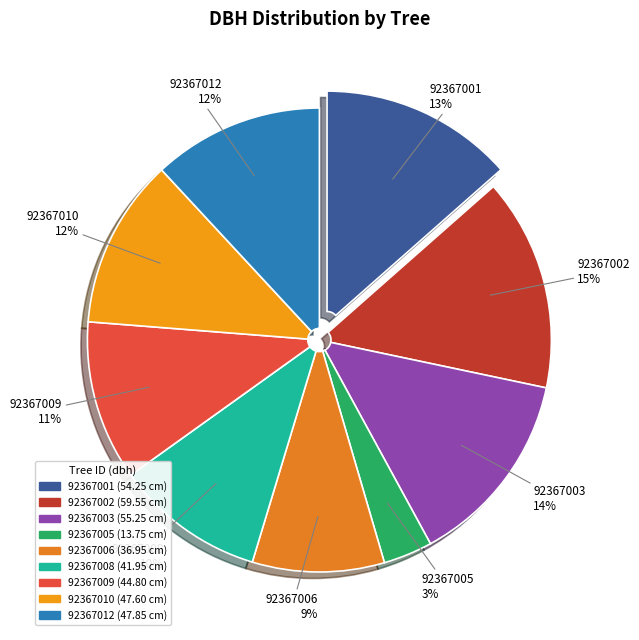

Between 92367009 and 92367003, which is larger?

92367003